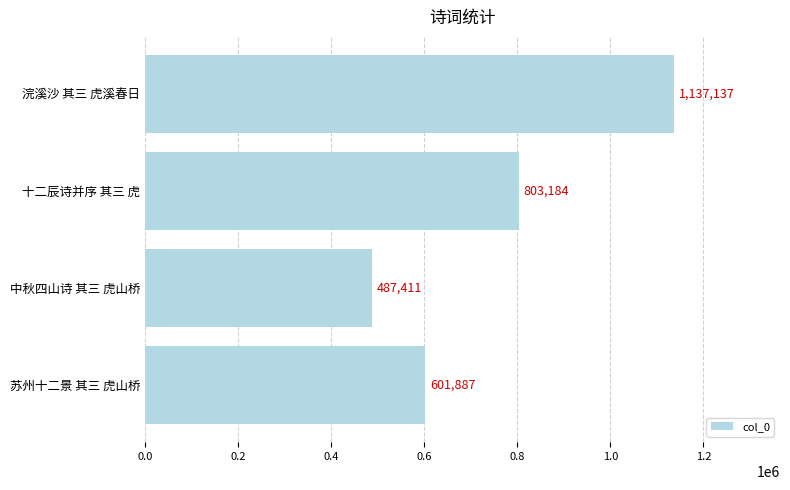

The value at 中秋四山诗 其三 虎山桥 is 105623. True or false?

False